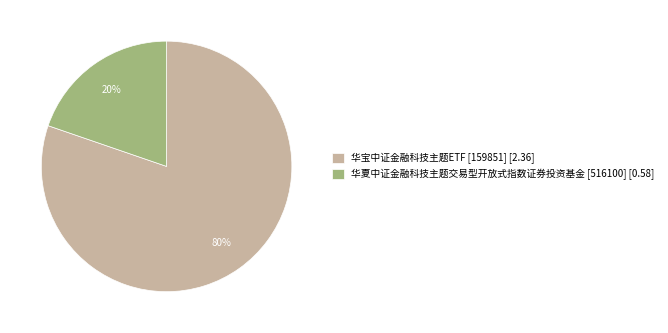

Count the number of slices in the pie.

2